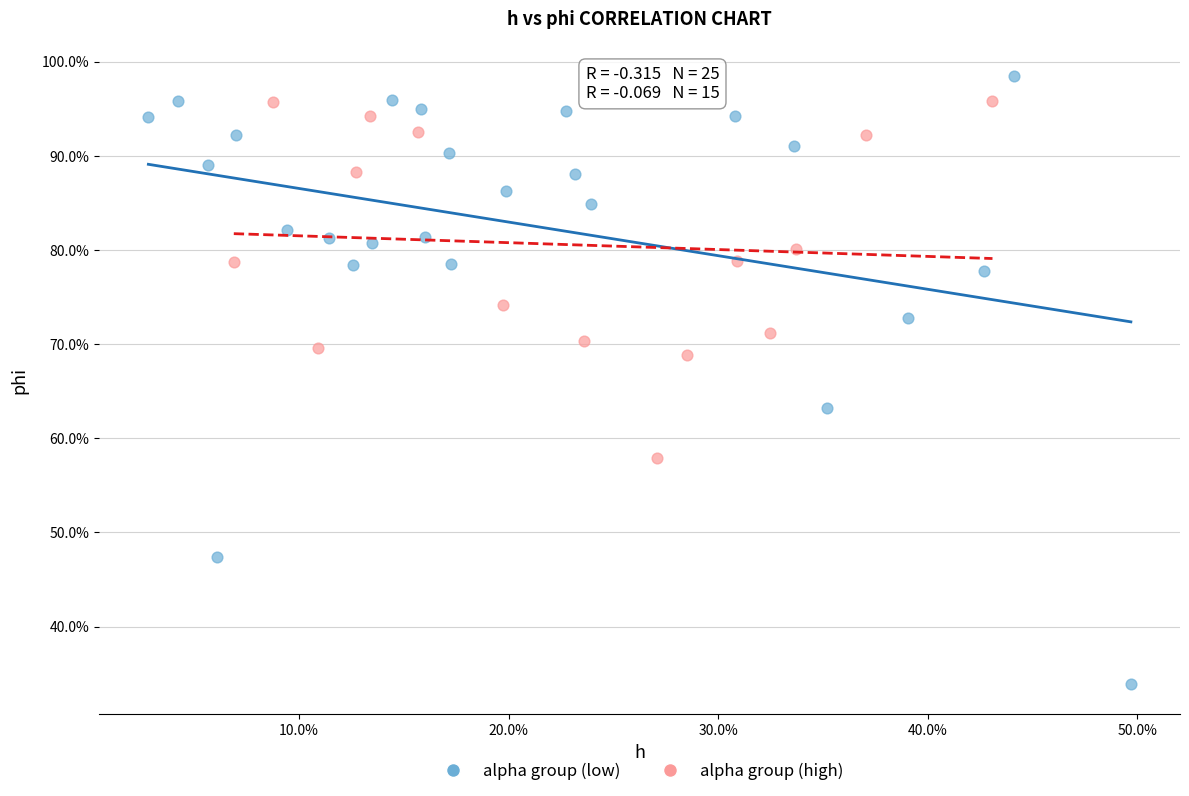

Which series has the largest Y range (max minus min)?

alpha group (low)